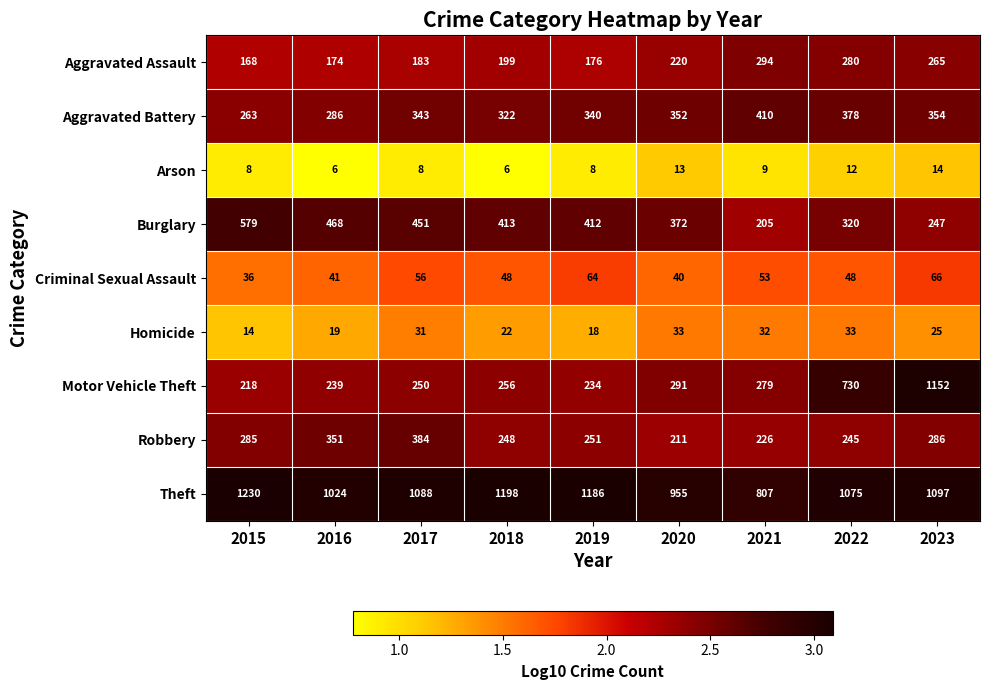

Which category has the lowest value in the Aggravated Assault series?

2015